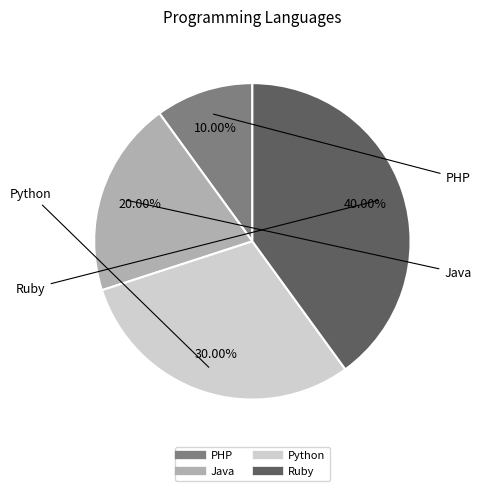

Which has a higher value, PHP or Python?

Python